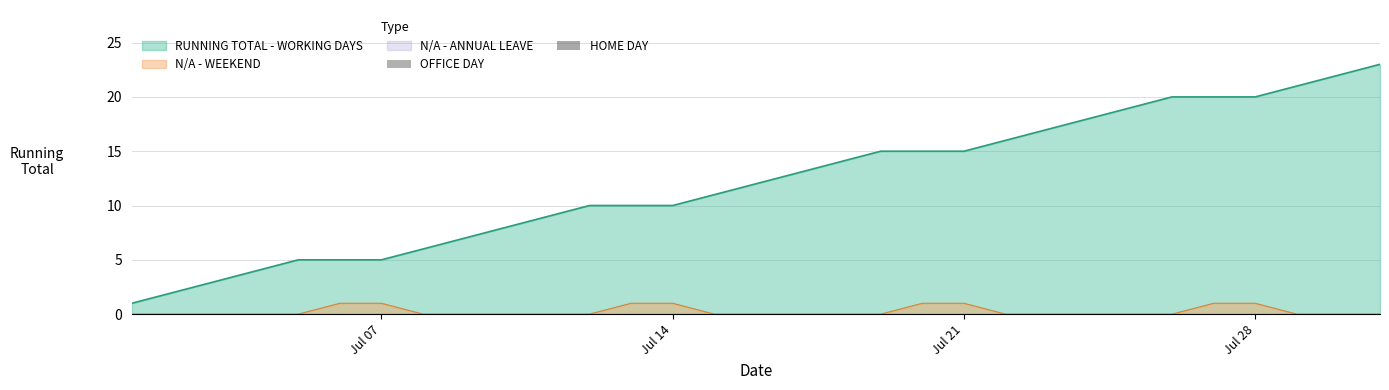

Reading left to right, what are all the values shown in this chart?

RUNNING TOTAL - WORKING DAYS: 2024-07-01=1	2024-07-02=2	2024-07-03=3	2024-07-04=4	2024-07-05=5	2024-07-06=5	2024-07-07=5	2024-07-08=6	2024-07-09=7	2024-07-10=8	2024-07-11=9	2024-07-12=10	2024-07-13=10	2024-07-14=10	2024-07-15=11	2024-07-16=12	2024-07-17=13	2024-07-18=14	2024-07-19=15	2024-07-20=15	2024-07-21=15	2024-07-22=16	2024-07-23=17	2024-07-24=18	2024-07-25=19	2024-07-26=20	2024-07-27=20	2024-07-28=20	2024-07-29=21	2024-07-30=22	2024-07-31=23
N/A - WEEKEND: 2024-07-01=0	2024-07-02=0	2024-07-03=0	2024-07-04=0	2024-07-05=0	2024-07-06=1	2024-07-07=1	2024-07-08=0	2024-07-09=0	2024-07-10=0	2024-07-11=0	2024-07-12=0	2024-07-13=1	2024-07-14=1	2024-07-15=0	2024-07-16=0	2024-07-17=0	2024-07-18=0	2024-07-19=0	2024-07-20=1	2024-07-21=1	2024-07-22=0	2024-07-23=0	2024-07-24=0	2024-07-25=0	2024-07-26=0	2024-07-27=1	2024-07-28=1	2024-07-29=0	2024-07-30=0	2024-07-31=0
N/A - ANNUAL LEAVE: 2024-07-01=0	2024-07-02=0	2024-07-03=0	2024-07-04=0	2024-07-05=0	2024-07-06=0	2024-07-07=0	2024-07-08=0	2024-07-09=0	2024-07-10=0	2024-07-11=0	2024-07-12=0	2024-07-13=0	2024-07-14=0	2024-07-15=0	2024-07-16=0	2024-07-17=0	2024-07-18=0	2024-07-19=0	2024-07-20=0	2024-07-21=0	2024-07-22=0	2024-07-23=0	2024-07-24=0	2024-07-25=0	2024-07-26=0	2024-07-27=0	2024-07-28=0	2024-07-29=0	2024-07-30=0	2024-07-31=0
N/A - BANK HOLIDAY: 2024-07-01=0	2024-07-02=0	2024-07-03=0	2024-07-04=0	2024-07-05=0	2024-07-06=0	2024-07-07=0	2024-07-08=0	2024-07-09=0	2024-07-10=0	2024-07-11=0	2024-07-12=0	2024-07-13=0	2024-07-14=0	2024-07-15=0	2024-07-16=0	2024-07-17=0	2024-07-18=0	2024-07-19=0	2024-07-20=0	2024-07-21=0	2024-07-22=0	2024-07-23=0	2024-07-24=0	2024-07-25=0	2024-07-26=0	2024-07-27=0	2024-07-28=0	2024-07-29=0	2024-07-30=0	2024-07-31=0
OFFICE DAY: 2024-07-01=0	2024-07-02=0	2024-07-03=0	2024-07-04=0	2024-07-05=0	2024-07-06=0	2024-07-07=0	2024-07-08=0	2024-07-09=0	2024-07-10=0	2024-07-11=0	2024-07-12=0	2024-07-13=0	2024-07-14=0	2024-07-15=0	2024-07-16=0	2024-07-17=0	2024-07-18=0	2024-07-19=0	2024-07-20=0	2024-07-21=0	2024-07-22=0	2024-07-23=0	2024-07-24=0	2024-07-25=0	2024-07-26=0	2024-07-27=0	2024-07-28=0	2024-07-29=0	2024-07-30=0	2024-07-31=0
HOME DAY: 2024-07-01=0	2024-07-02=0	2024-07-03=0	2024-07-04=0	2024-07-05=0	2024-07-06=0	2024-07-07=0	2024-07-08=0	2024-07-09=0	2024-07-10=0	2024-07-11=0	2024-07-12=0	2024-07-13=0	2024-07-14=0	2024-07-15=0	2024-07-16=0	2024-07-17=0	2024-07-18=0	2024-07-19=0	2024-07-20=0	2024-07-21=0	2024-07-22=0	2024-07-23=0	2024-07-24=0	2024-07-25=0	2024-07-26=0	2024-07-27=0	2024-07-28=0	2024-07-29=0	2024-07-30=0	2024-07-31=0